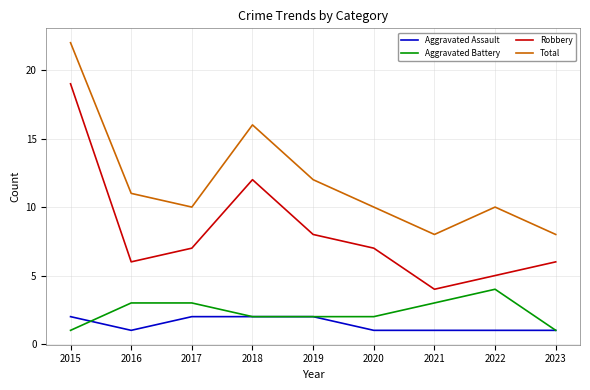

True or false: Robbery and Aggravated Assault intersect in this chart.

False